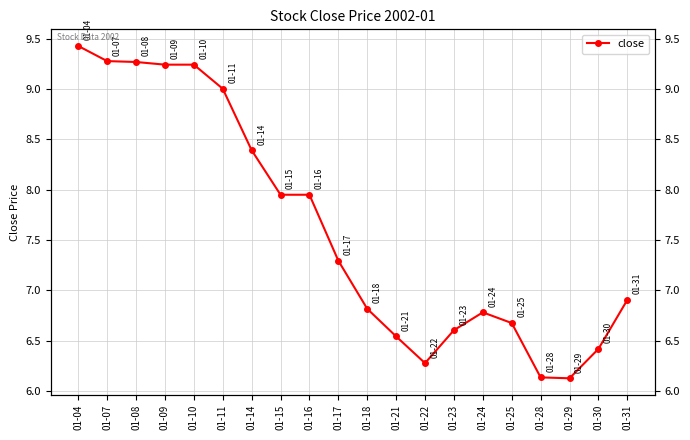

Reading right to left, what are all the values shown in this chart?

01-31=6.9	01-30=6.4	01-29=6.1	01-28=6.1	01-25=6.7	01-24=6.8	01-23=6.6	01-22=6.3	01-21=6.5	01-18=6.8	01-17=7.3	01-16=7.9	01-15=7.9	01-14=8.4	01-11=9.0	01-10=9.2	01-09=9.2	01-08=9.3	01-07=9.3	01-04=9.4